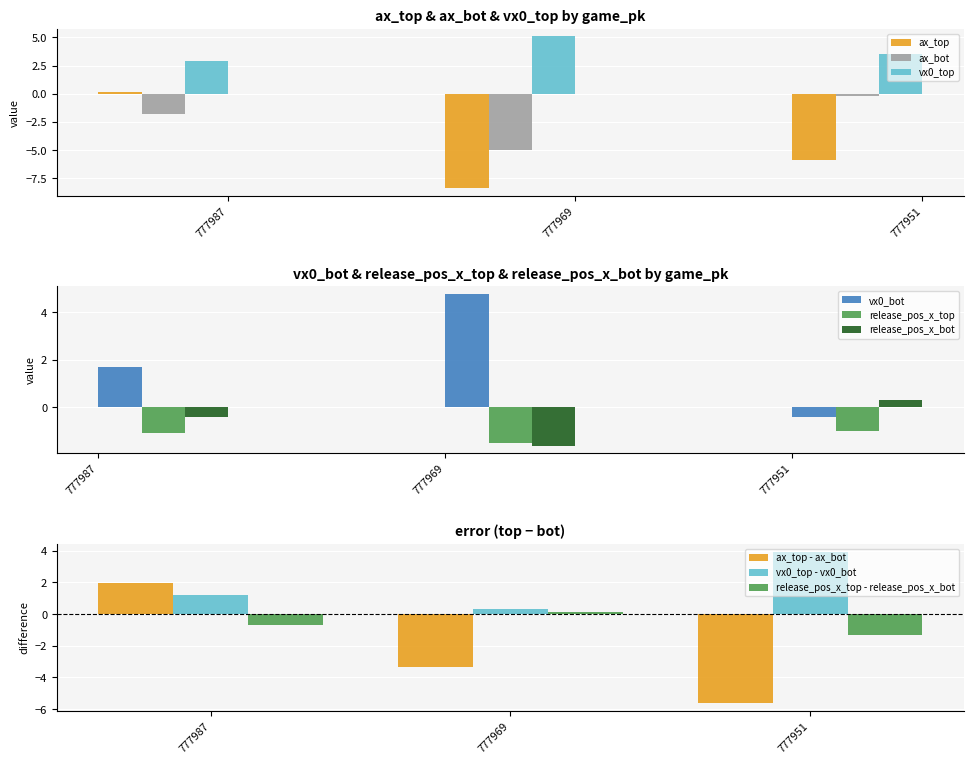

How many groups of bars are there?

3